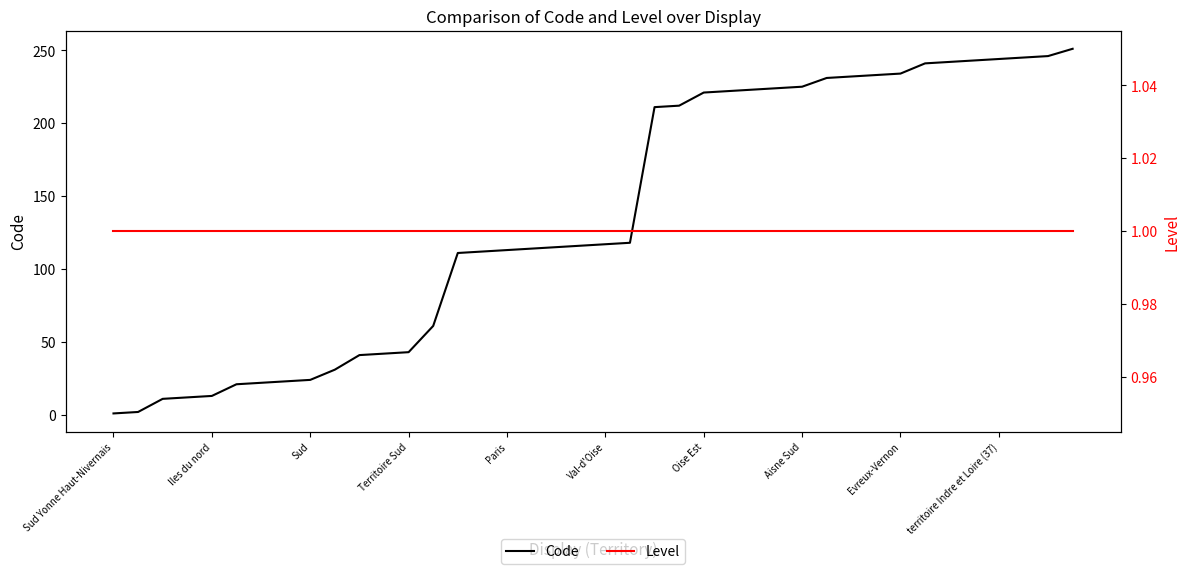

How many distinct data groups are displayed?

2